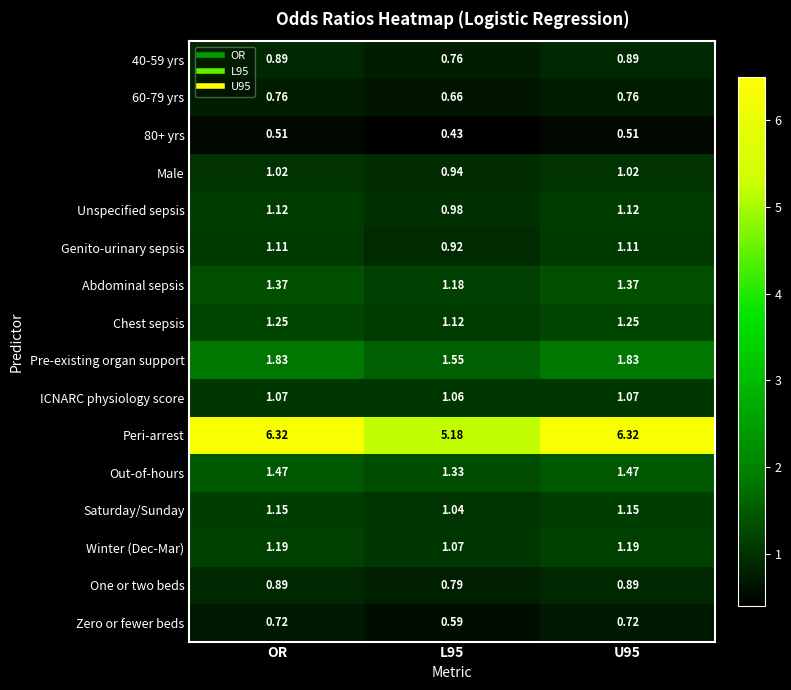

Where does the Genito-urinary sepsis series first go above 1?

OR